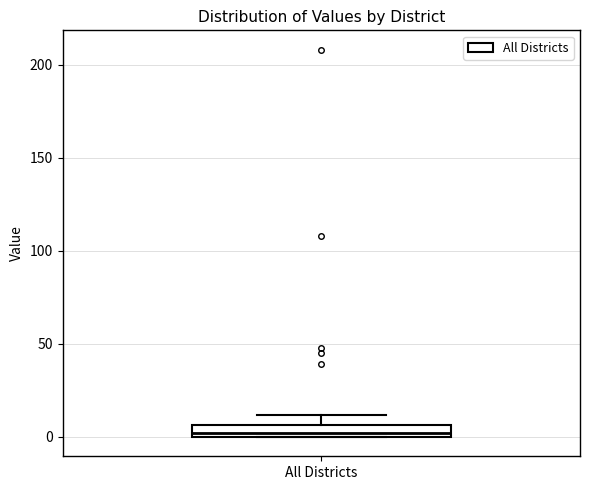

Where is the upper edge of the box for All Districts on the y-axis? The values are not printed on the chart, so give them approximately, as read against the axis.

5